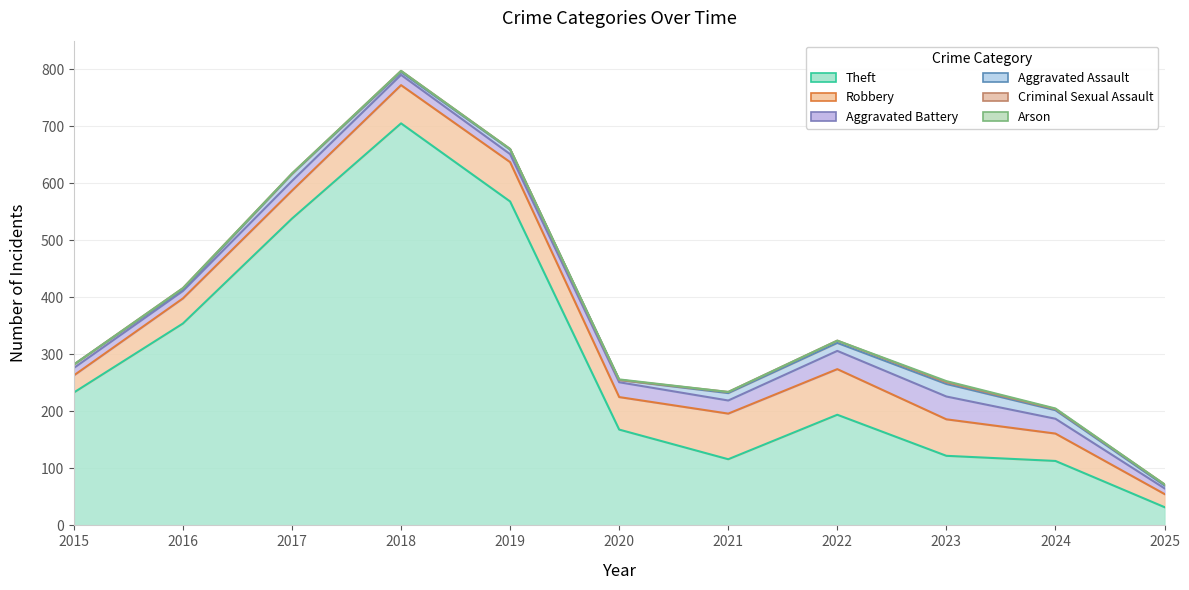

Count the number of data series in this chart.

6